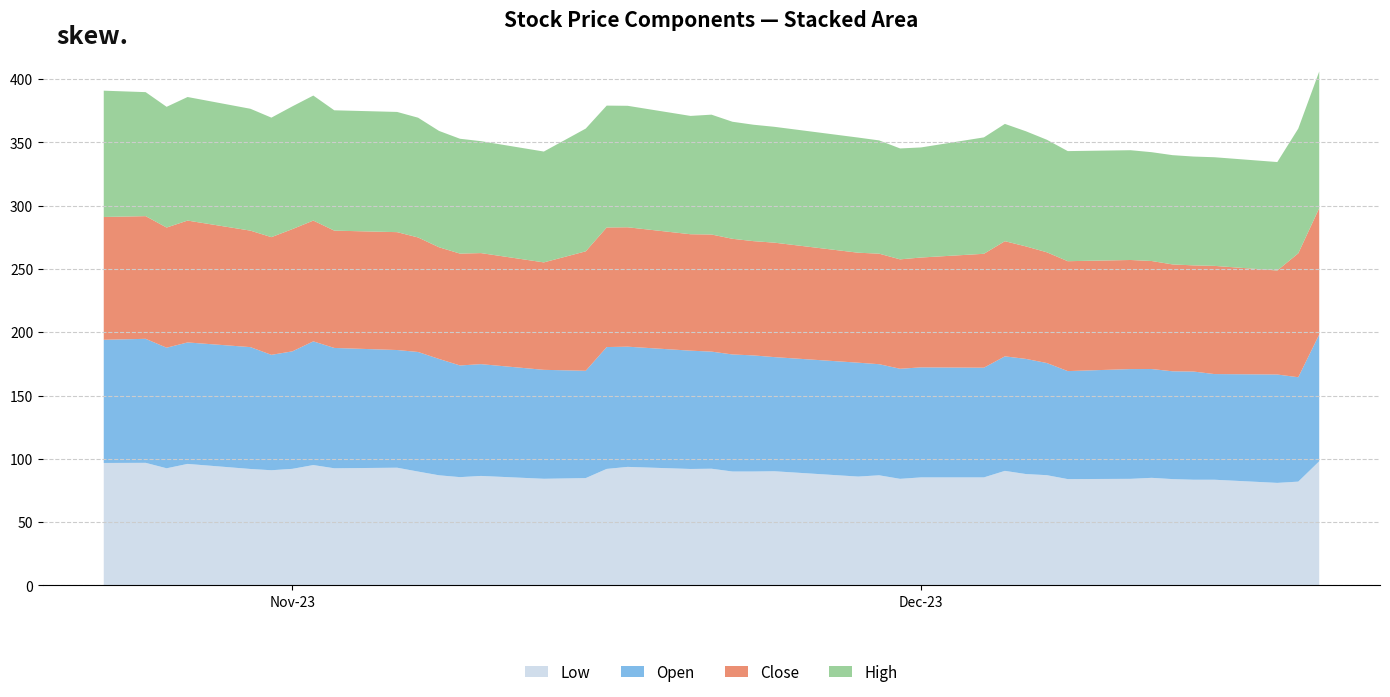

Reading left to right, what are all the values shown in this chart?

Low: 2023-10-23=96.8	2023-10-25=96.8	2023-10-26=92.6	2023-10-27=96.0	2023-10-30=92.0	2023-10-31=91.0	2023-11-01=92.1	2023-11-02=95.1	2023-11-03=92.6	2023-11-06=93.0	2023-11-07=89.9	2023-11-08=87.0	2023-11-09=85.6	2023-11-10=86.5	2023-11-13=84.2	2023-11-15=84.8	2023-11-16=92.1	2023-11-17=93.7	2023-11-20=92.0	2023-11-21=92.2	2023-11-22=90.0	2023-11-23=90.0	2023-11-24=90.2	2023-11-28=86.0	2023-11-29=87.0	2023-11-30=84.2	2023-12-01=85.3	2023-12-04=85.3	2023-12-05=90.5	2023-12-06=88.0	2023-12-07=87.1	2023-12-08=84.0	2023-12-11=84.2	2023-12-12=85.0	2023-12-13=84.0	2023-12-14=83.5	2023-12-15=83.5	2023-12-18=81.0	2023-12-19=82.0	2023-12-20=98.1
Open: 2023-10-23=97.3	2023-10-25=98.0	2023-10-26=95.3	2023-10-27=96.0	2023-10-30=96.3	2023-10-31=91.2	2023-11-01=92.8	2023-11-02=97.8	2023-11-03=95.1	2023-11-06=93.0	2023-11-07=94.5	2023-11-08=91.9	2023-11-09=88.2	2023-11-10=88.3	2023-11-13=86.1	2023-11-15=84.8	2023-11-16=96.3	2023-11-17=95.0	2023-11-20=93.5	2023-11-21=92.6	2023-11-22=92.5	2023-11-23=91.8	2023-11-24=90.2	2023-11-28=90.0	2023-11-29=87.8	2023-11-30=87.0	2023-12-01=86.9	2023-12-04=86.7	2023-12-05=90.5	2023-12-06=91.0	2023-12-07=88.7	2023-12-08=85.3	2023-12-11=86.8	2023-12-12=86.0	2023-12-13=85.2	2023-12-14=85.5	2023-12-15=83.5	2023-12-18=85.7	2023-12-19=82.5	2023-12-20=100.2
Close: 2023-10-23=97.1	2023-10-25=96.9	2023-10-26=94.9	2023-10-27=96.3	2023-10-30=92.1	2023-10-31=93.0	2023-11-01=96.6	2023-11-02=95.4	2023-11-03=92.7	2023-11-06=93.2	2023-11-07=90.5	2023-11-08=88.2	2023-11-09=88.4	2023-11-10=87.8	2023-11-13=84.9	2023-11-15=94.4	2023-11-16=94.5	2023-11-17=94.3	2023-11-20=92.0	2023-11-21=92.6	2023-11-22=91.4	2023-11-23=90.3	2023-11-24=90.4	2023-11-28=86.9	2023-11-29=87.3	2023-11-30=86.4	2023-12-01=86.8	2023-12-04=90.0	2023-12-05=91.0	2023-12-06=88.9	2023-12-07=87.5	2023-12-08=86.8	2023-12-11=86.2	2023-12-12=85.3	2023-12-13=84.4	2023-12-14=83.9	2023-12-15=85.5	2023-12-18=82.2	2023-12-19=97.9	2023-12-20=99.8
High: 2023-10-23=99.8	2023-10-25=98.0	2023-10-26=95.4	2023-10-27=97.7	2023-10-30=96.3	2023-10-31=94.4	2023-11-01=97.0	2023-11-02=98.8	2023-11-03=95.1	2023-11-06=95.0	2023-11-07=94.7	2023-11-08=91.9	2023-11-09=90.8	2023-11-10=88.4	2023-11-13=87.6	2023-11-15=97.0	2023-11-16=96.3	2023-11-17=96.0	2023-11-20=93.5	2023-11-21=94.7	2023-11-22=92.5	2023-11-23=92.0	2023-11-24=91.6	2023-11-28=91.0	2023-11-29=89.5	2023-11-30=87.7	2023-12-01=87.0	2023-12-04=92.0	2023-12-05=92.7	2023-12-06=91.0	2023-12-07=88.9	2023-12-08=87.0	2023-12-11=86.8	2023-12-12=86.0	2023-12-13=86.3	2023-12-14=86.0	2023-12-15=85.8	2023-12-18=85.7	2023-12-19=98.6	2023-12-20=108.0